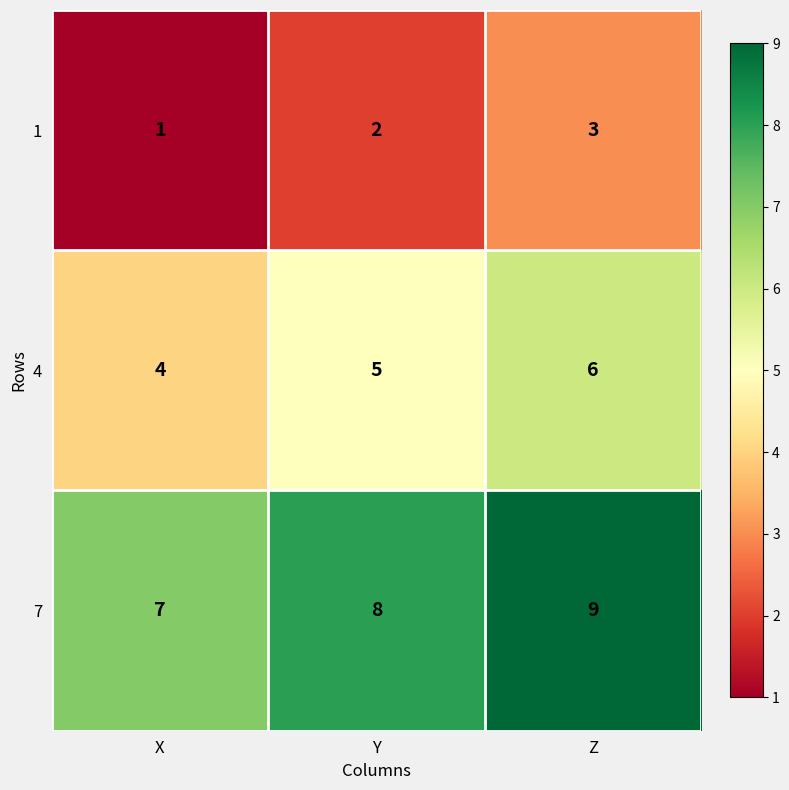

The value of 7 at Z is 15. True or false?

False